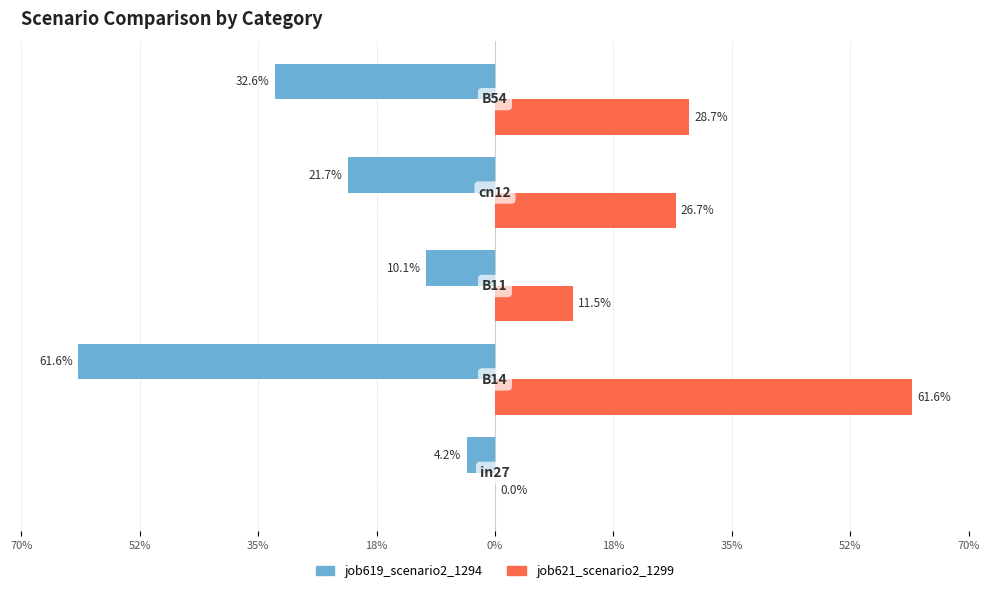

What are all the series names shown in the legend?

job619_scenario2_1294, job621_scenario2_1299